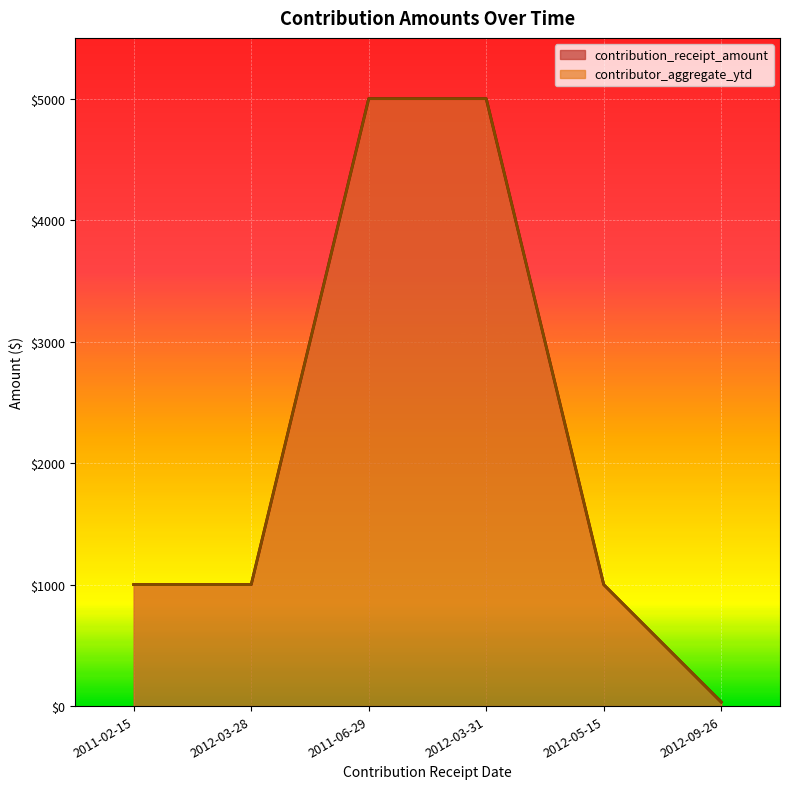

Which category has the highest value across all series?

2011-06-29